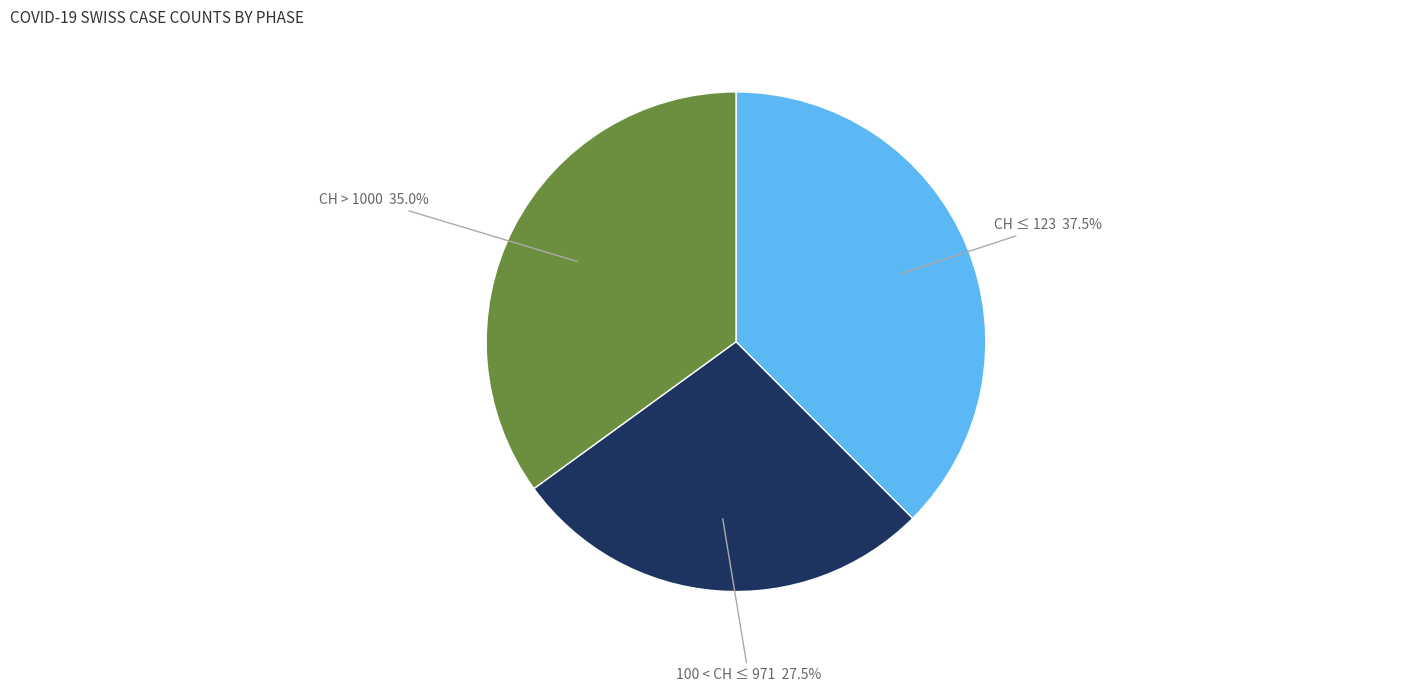

To the nearest percent, what is the difference between the largest and smallest slice percentages?

10%